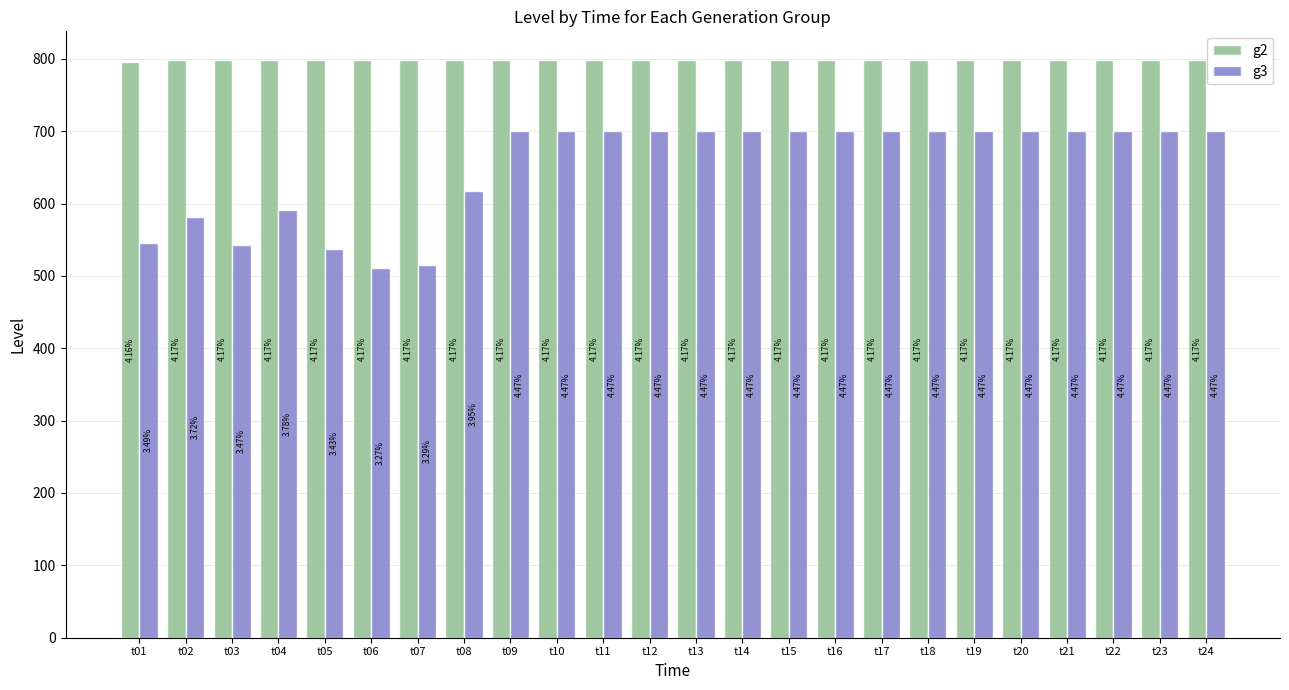

Which category has the highest value in the g3 series?

t09